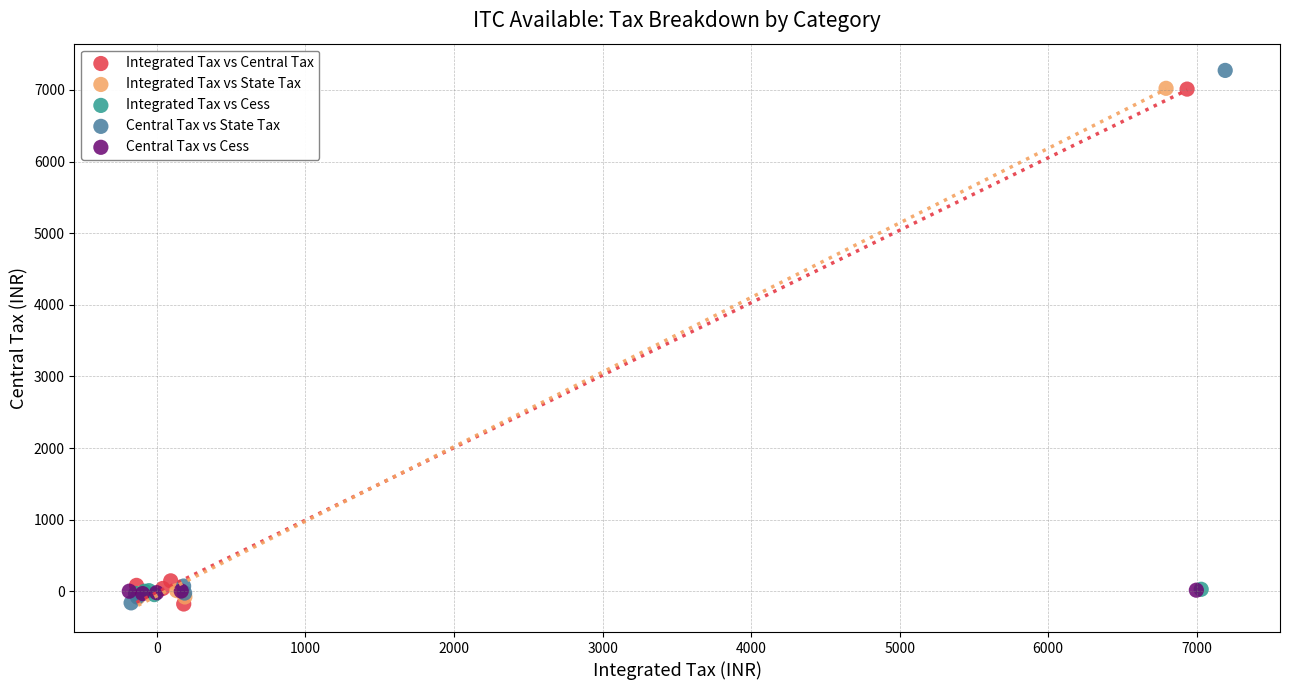

What are all the series names shown in the legend?

Integrated Tax vs Central Tax, Integrated Tax vs State Tax, Integrated Tax vs Cess, Central Tax vs State Tax, Central Tax vs Cess